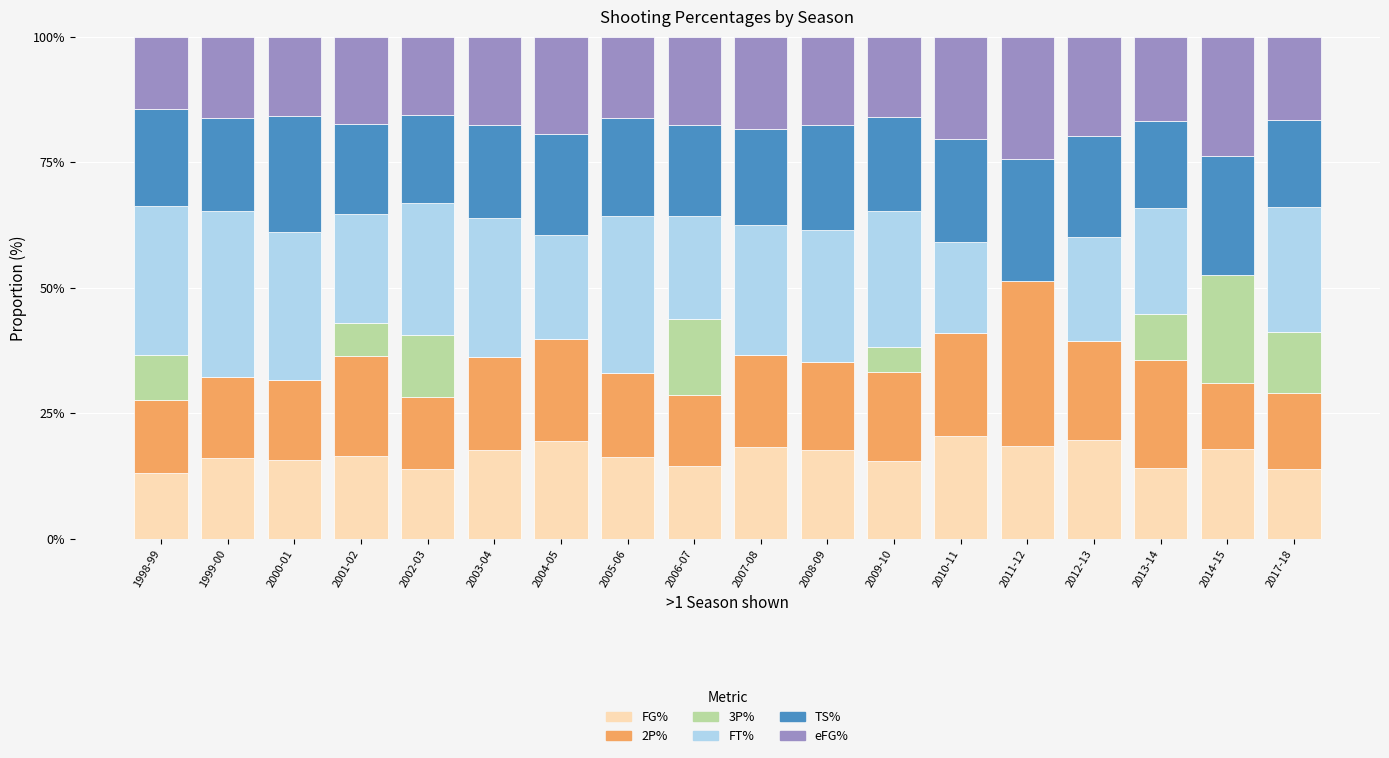

What is the sum of all FG% values?

298.7